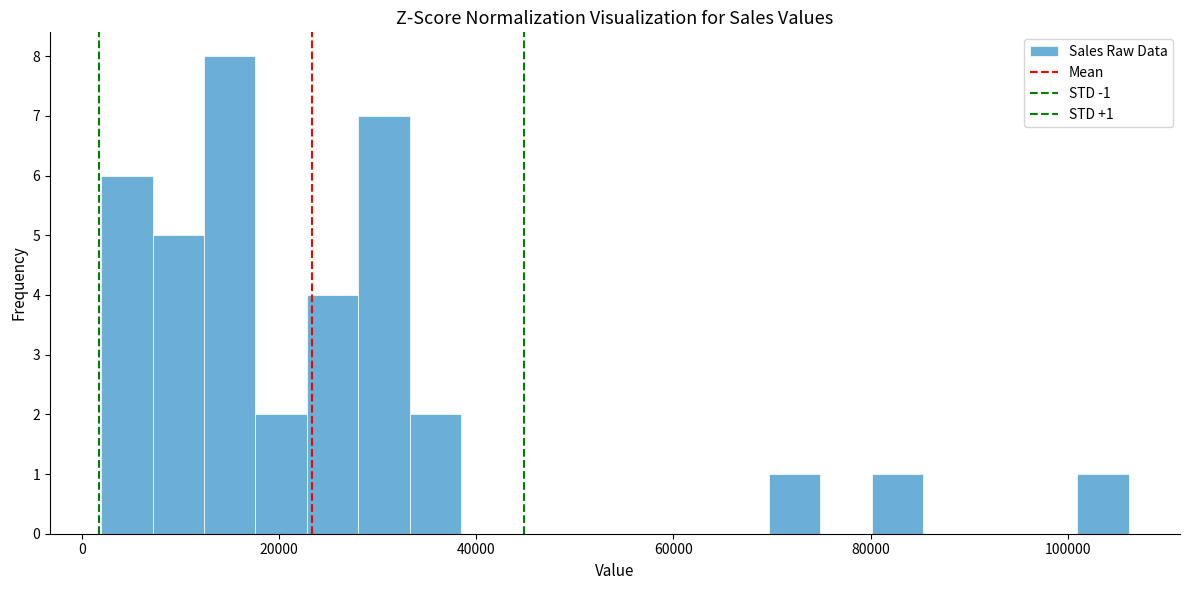

Read against the x-axis, roughly where is the centre of the tallest bar?

16000